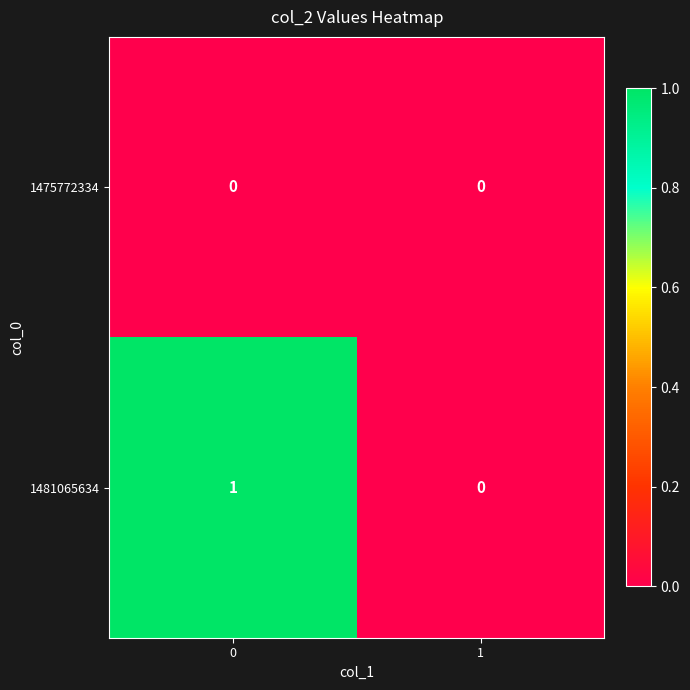

The 1481065634 series shows 1 at 0. True or false?

True